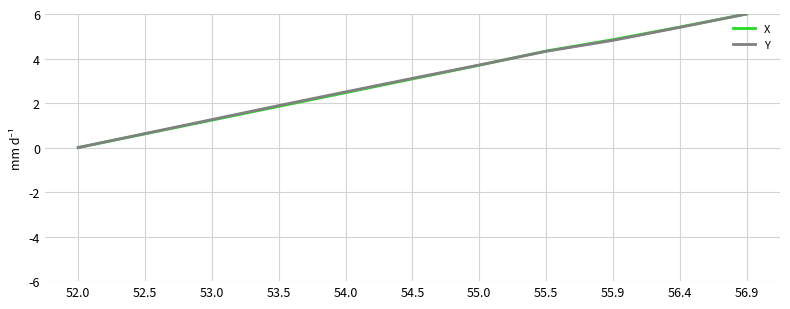

Rank the categories by X value from lowest to highest.

52.0, 52.5, 53.0, 53.5, 54.0, 54.5, 55.0, 55.5, 55.9, 56.4, 56.9